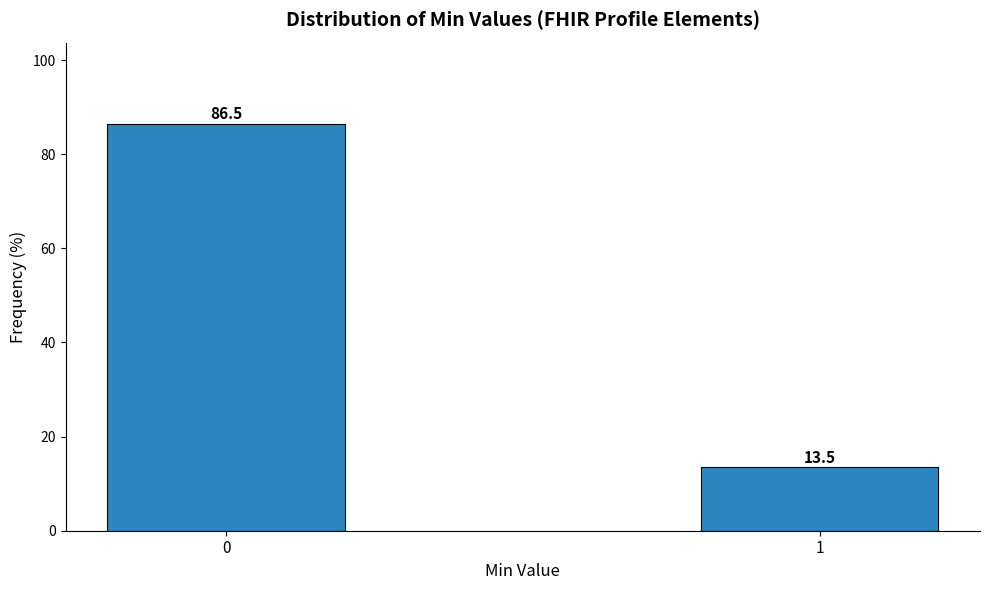

Reading left to right, extract all data points from this chart.

0=86.5	1=13.5